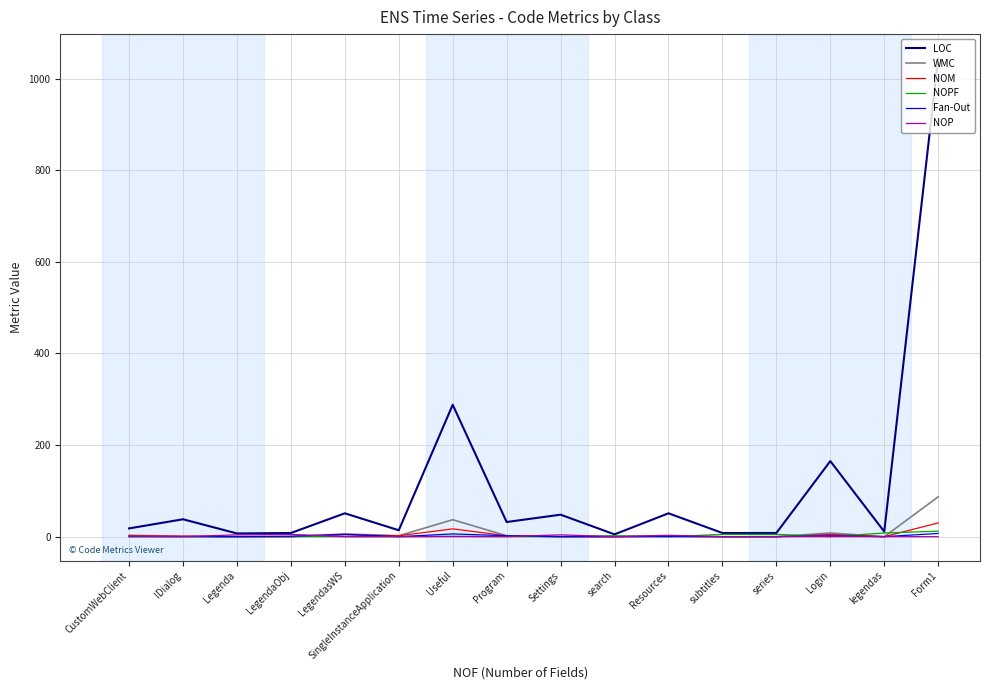

The value of NOP at search is 0. True or false?

True